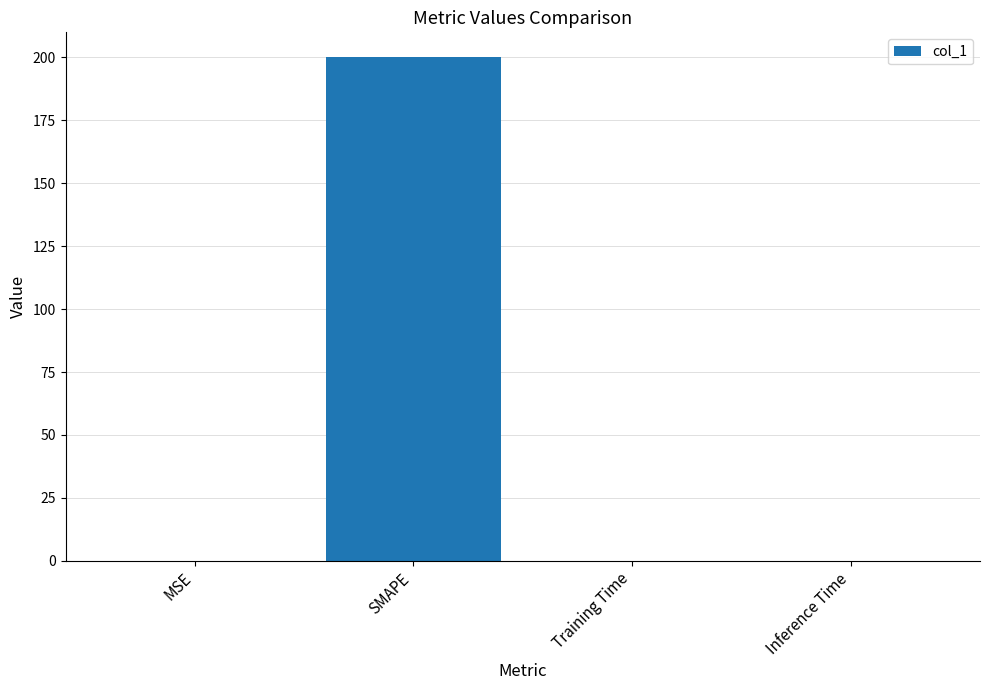

What is the sum of all values?

200.0